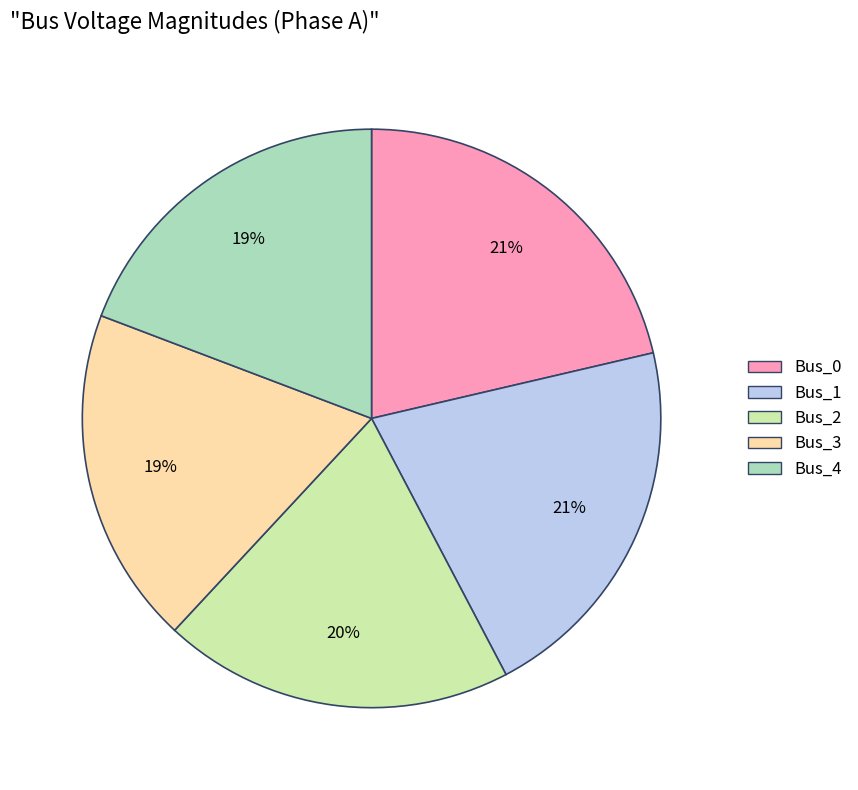

What percentage is the Bus_4 slice, to the nearest percent?

19%